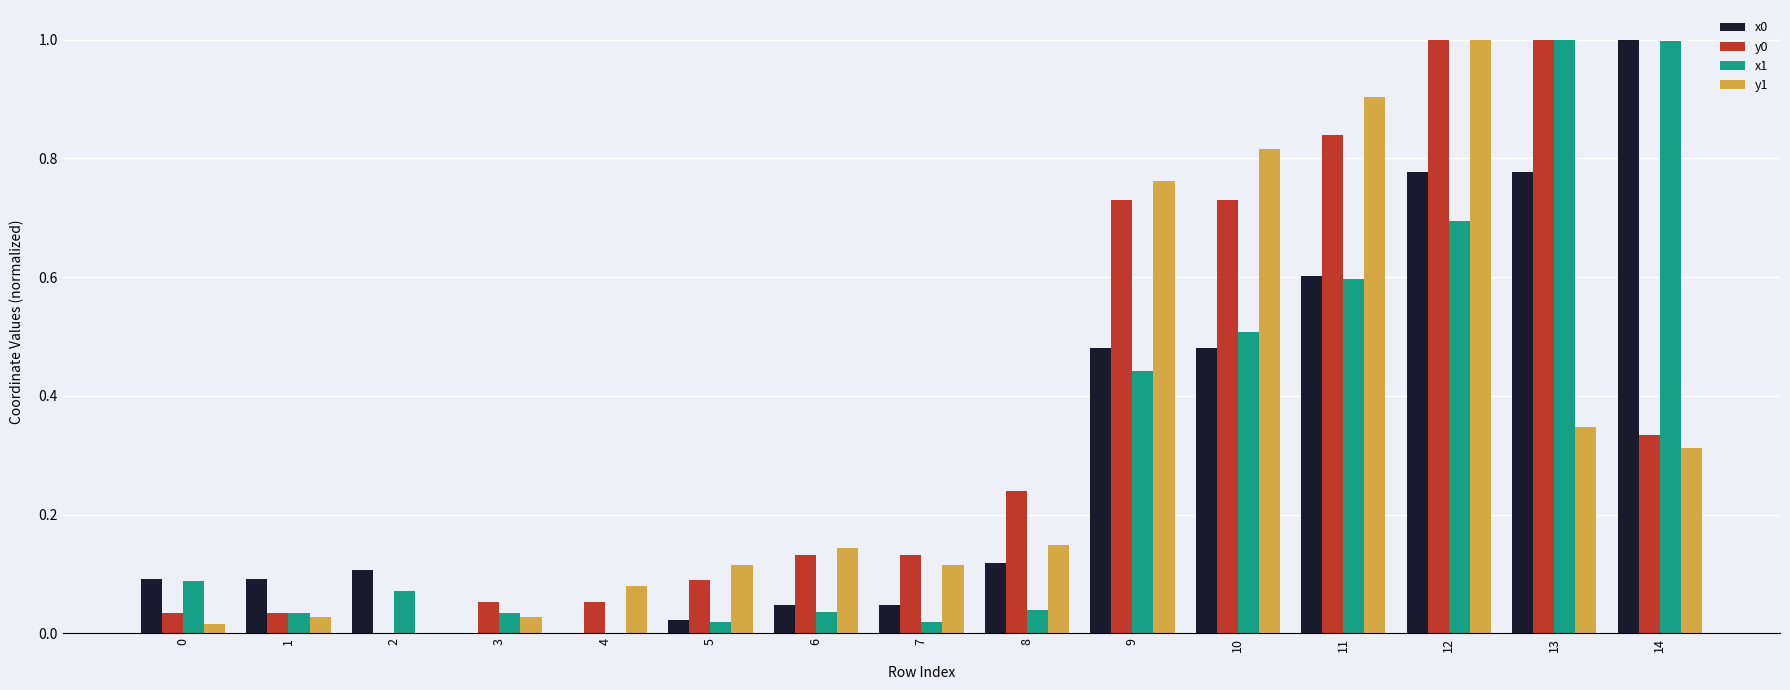

The x0 series shows 0.0 at 7. True or false?

True